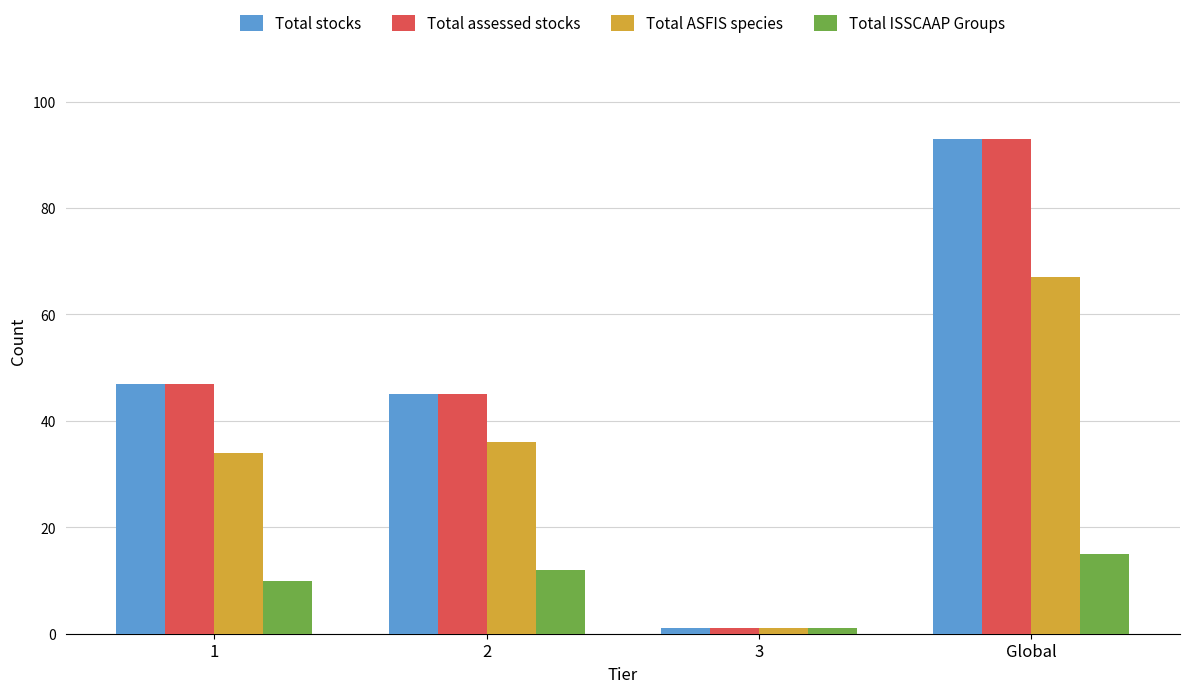

Which category has the highest value across all series?

Global